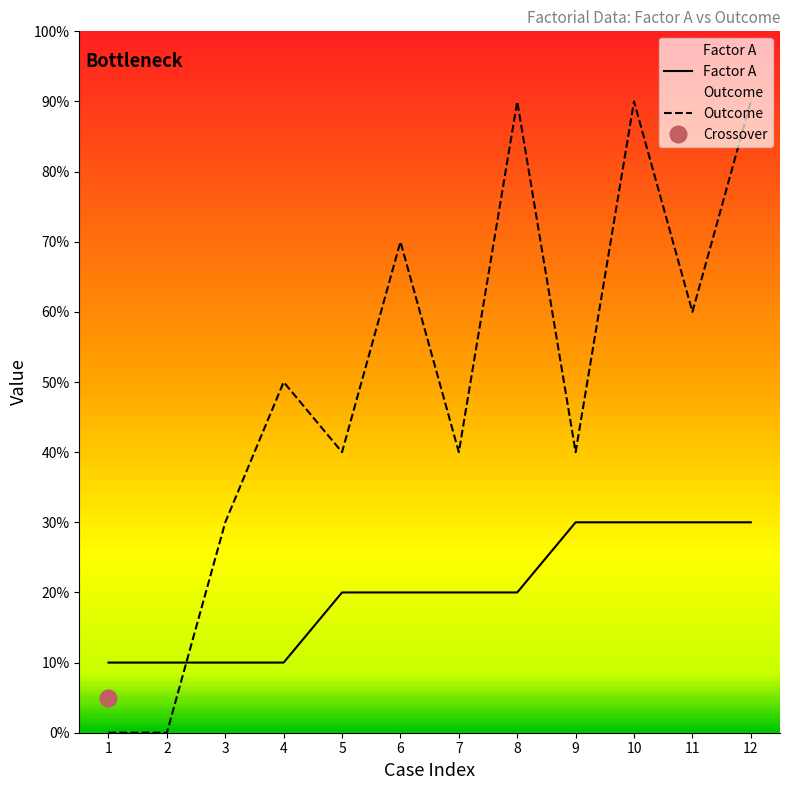

How many lines are shown in the chart?

2